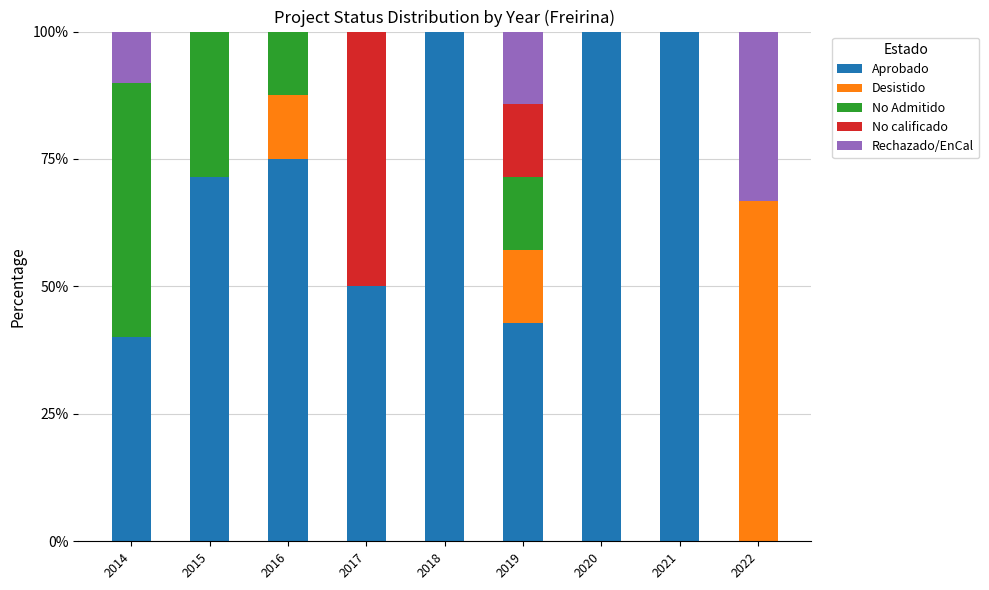

What is the sum of the Aprobado values at 2016 and 2021?

175.0